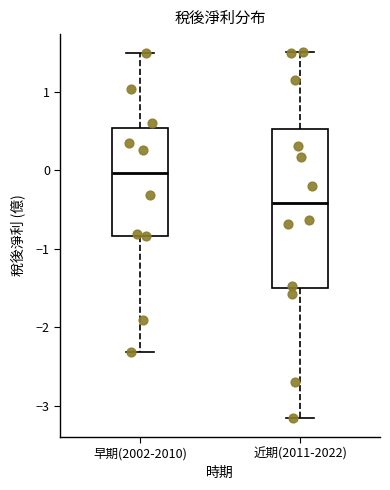

Where does the lower whisker of the box for 早期(2002-2010) end on the y-axis? The values are not printed on the chart, so give them approximately, as read against the axis.

-2.3